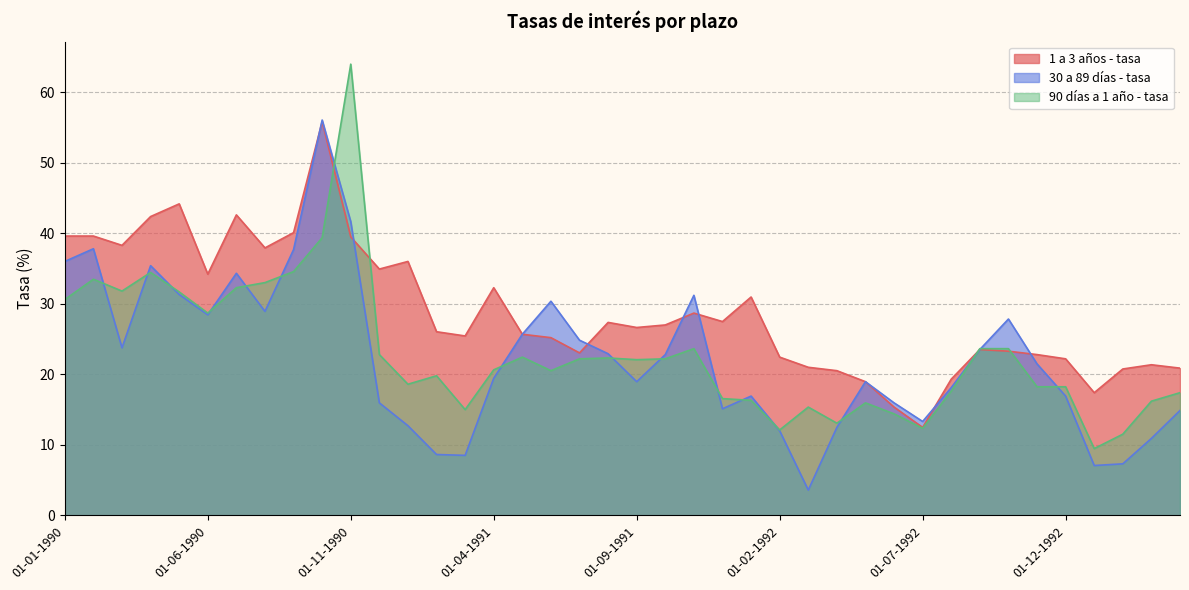

Reading left to right, list all the values displayed in this chart.

1 a 3 años - tasa: 39.6	39.6	38.3	42.4	44.2	34.2	42.6	37.9	40.1	55.8	39.5	34.9	36.0	26.0	25.4	32.3	25.7	25.2	23.0	27.4	26.6	27.0	28.7	27.5	31.0	22.4	21.0	20.5	19.0	15.4	12.5	19.3	23.5	23.3	22.8	22.2	17.4	20.8	21.4	20.9
30 a 89 días - tasa: 36.0	37.8	23.8	35.4	31.3	28.4	34.3	28.9	37.7	56.0	41.6	16.0	12.7	8.6	8.5	19.4	25.7	30.4	24.8	22.9	19.0	22.8	31.2	15.1	16.9	12.0	3.6	12.5	19.0	16.0	13.3	18.1	23.5	27.8	21.5	16.9	7.1	7.3	10.9	14.9
90 días a 1 año - tasa: 30.6	33.5	31.8	34.4	31.7	28.7	32.3	33.0	34.6	39.4	64.0	22.8	18.6	19.8	15.0	20.6	22.4	20.5	22.2	22.3	22.1	22.2	23.6	16.6	16.3	12.1	15.4	13.1	16.0	14.4	12.4	17.6	23.6	23.6	18.2	18.2	9.5	11.5	16.2	17.4